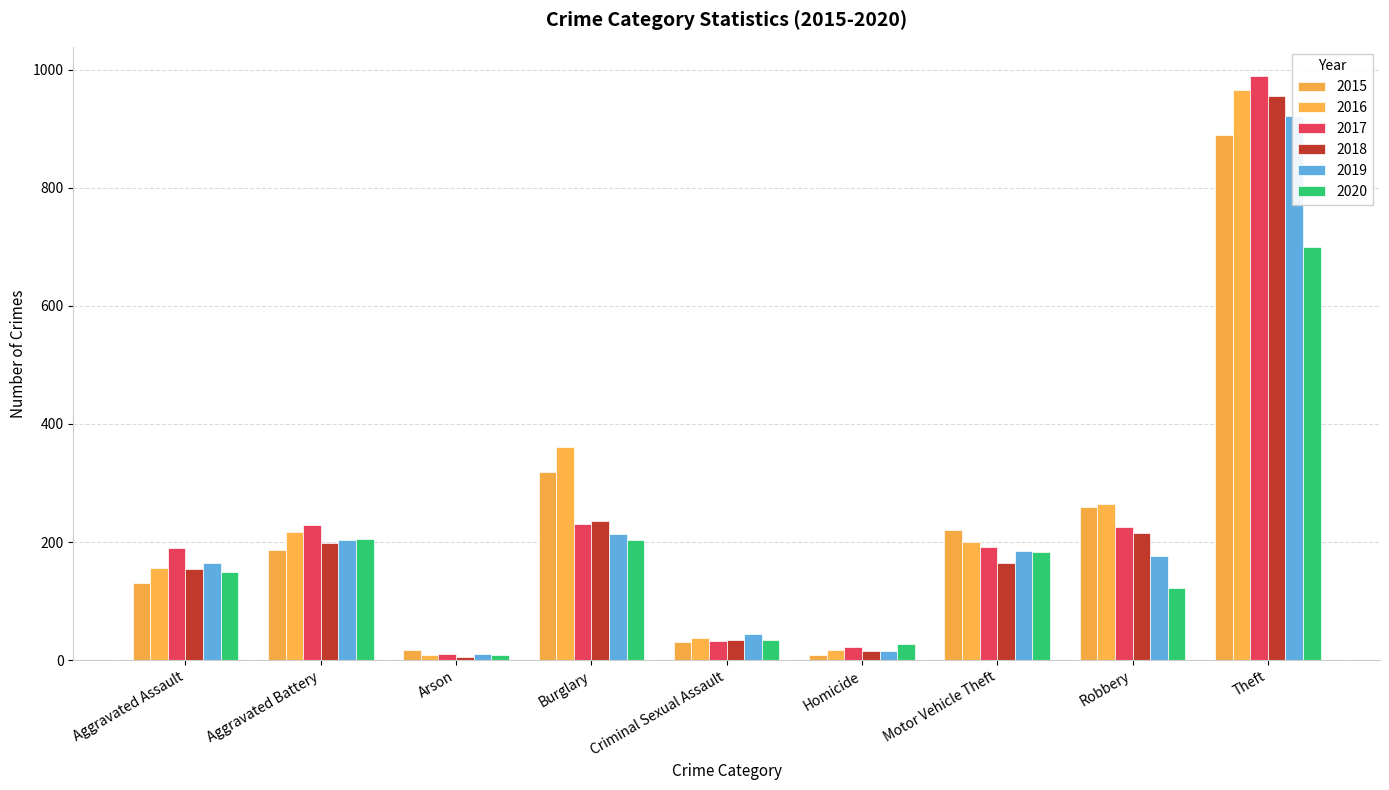

How many values in the 2020 series exceed 149?

4